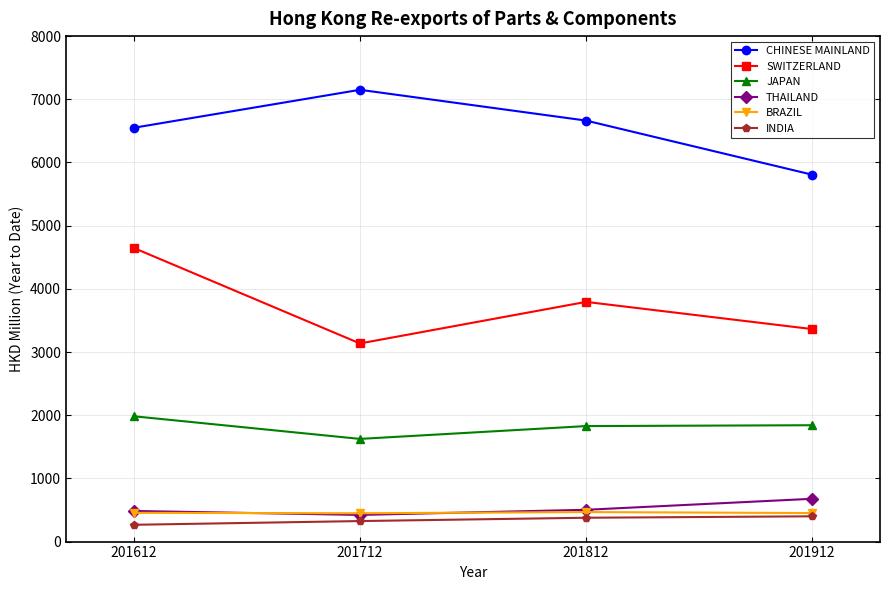

Which category has the lowest value in the JAPAN series?

201712